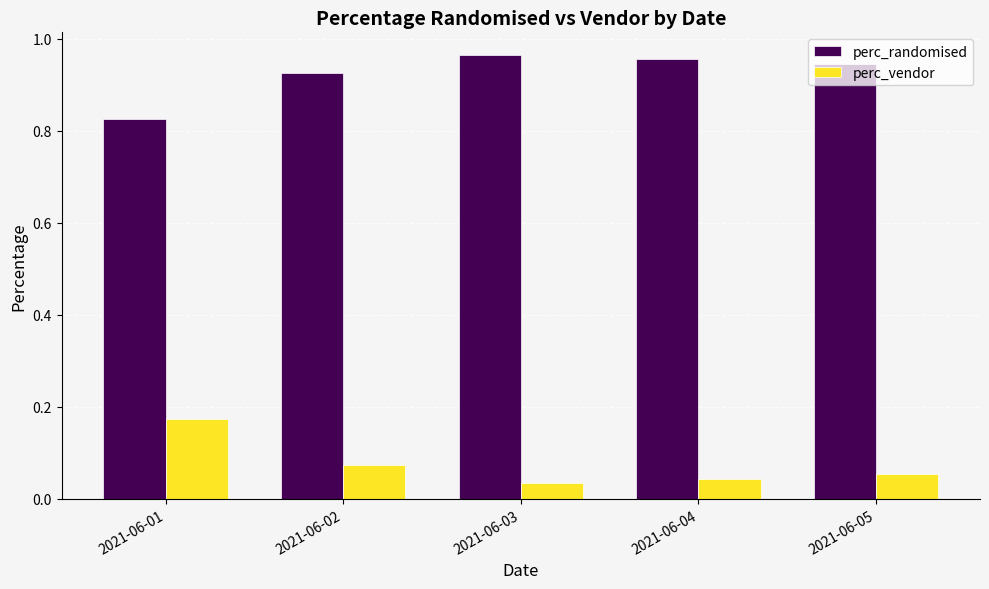

What is the sum of the perc_randomised values at 2021-06-03 and 2021-06-02?

1.9